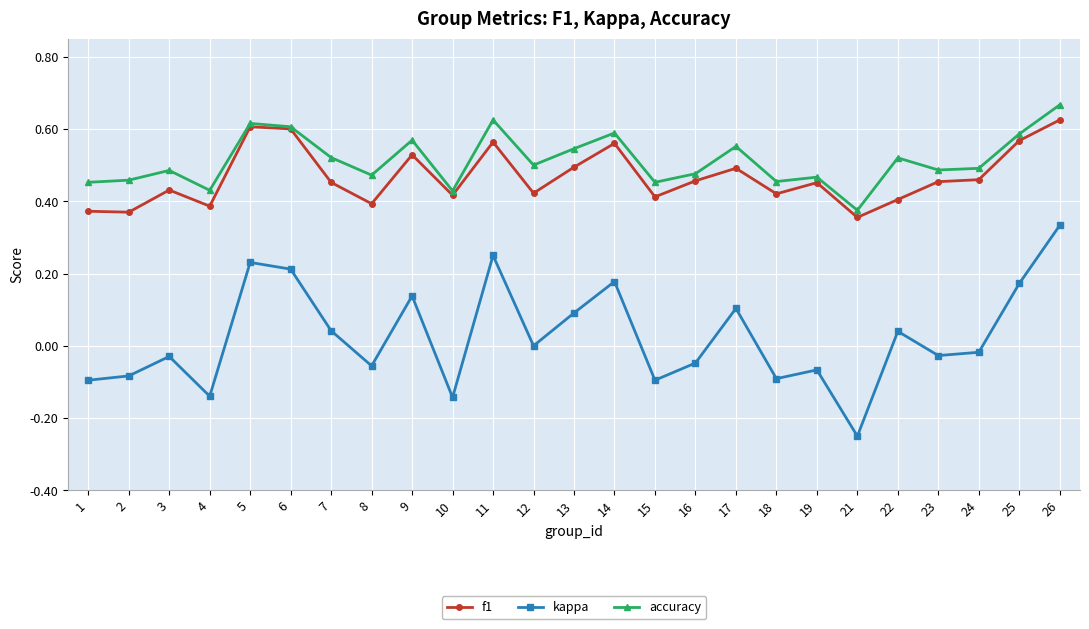

What is the total value across all series at 23?

0.9